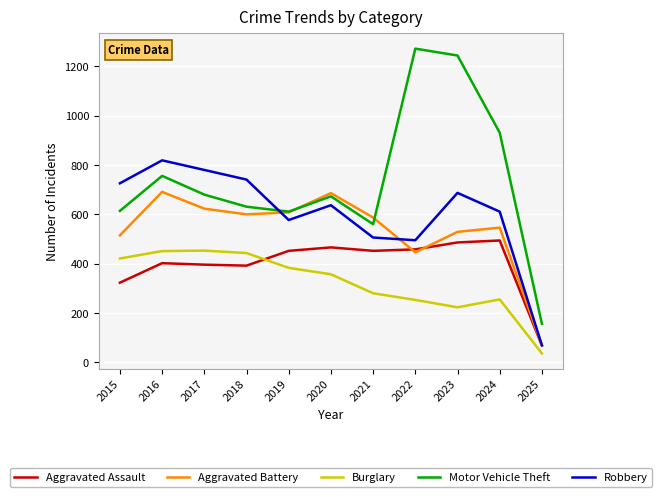

True or false: Burglary has a value of 36 at 2025.

True